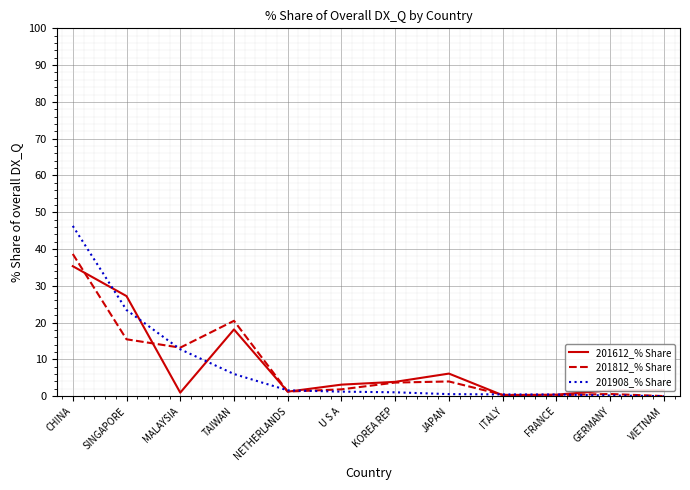

What is the sum of the 201908_% Share values at GERMANY and U S A?

1.4